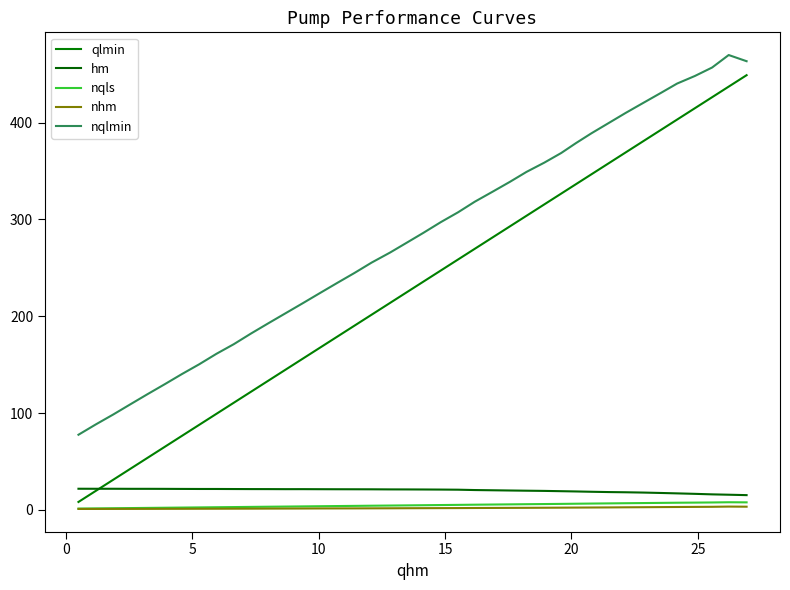

Which series has the largest range (max minus min)?

qlmin